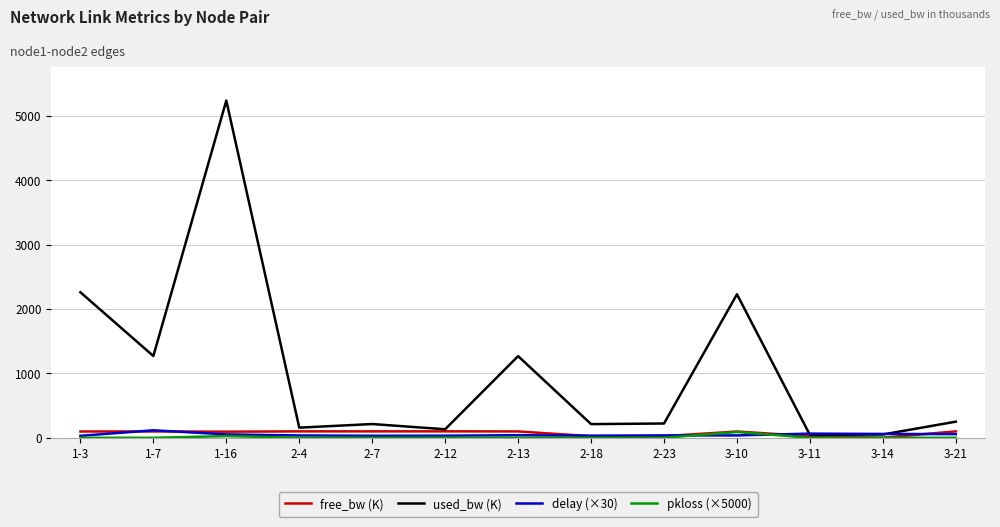

Which series has the widest spread of values?

used_bw (K)